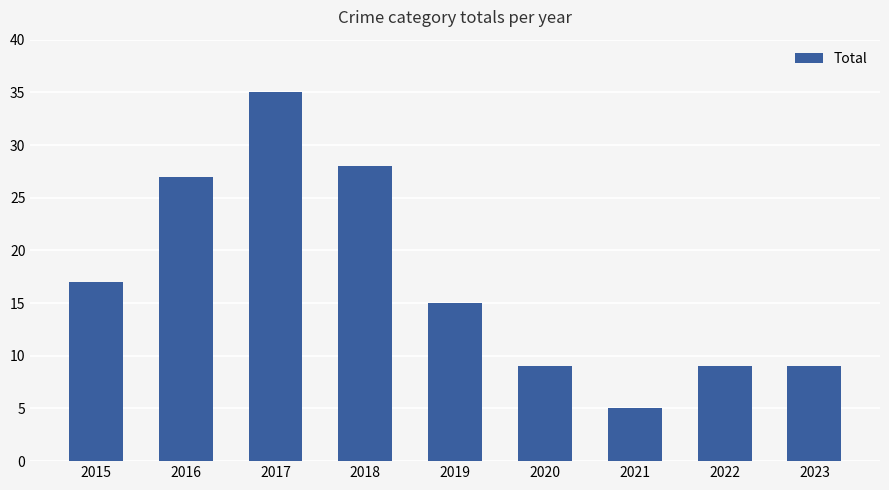

The value at 2019 is 6. True or false?

False